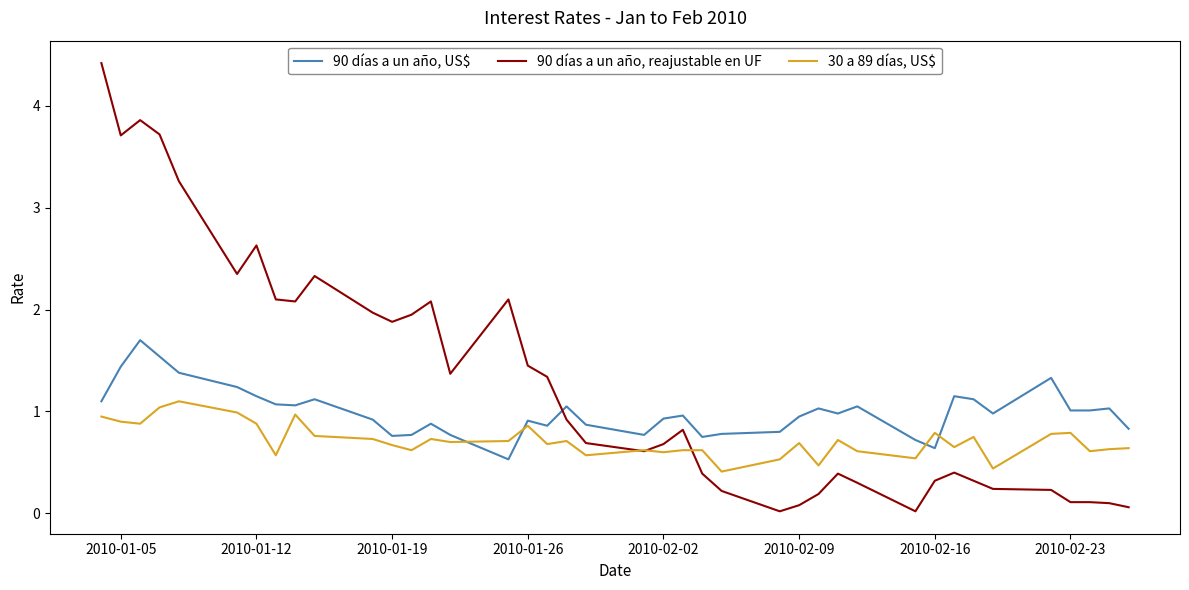

Which series has the widest spread of values?

90 días a un año, reajustable en UF